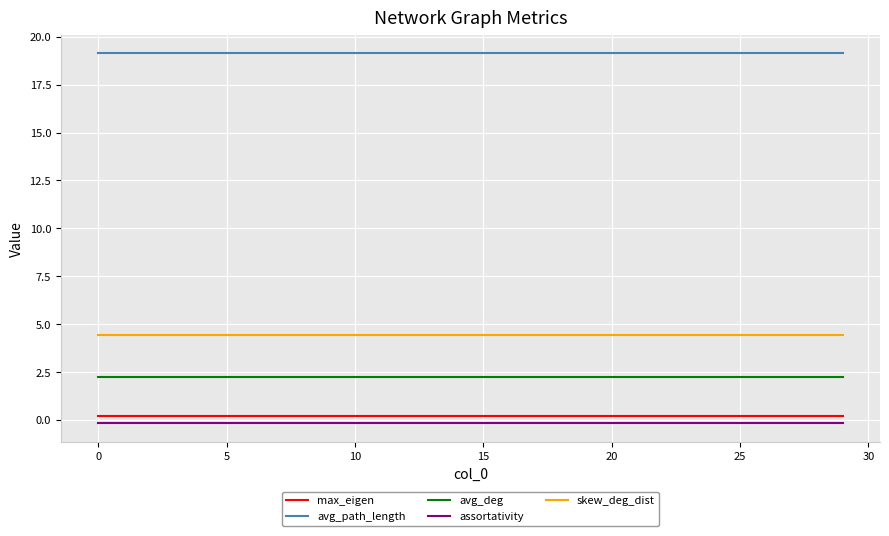

What is the lowest value of the avg_path_length series?

19.1